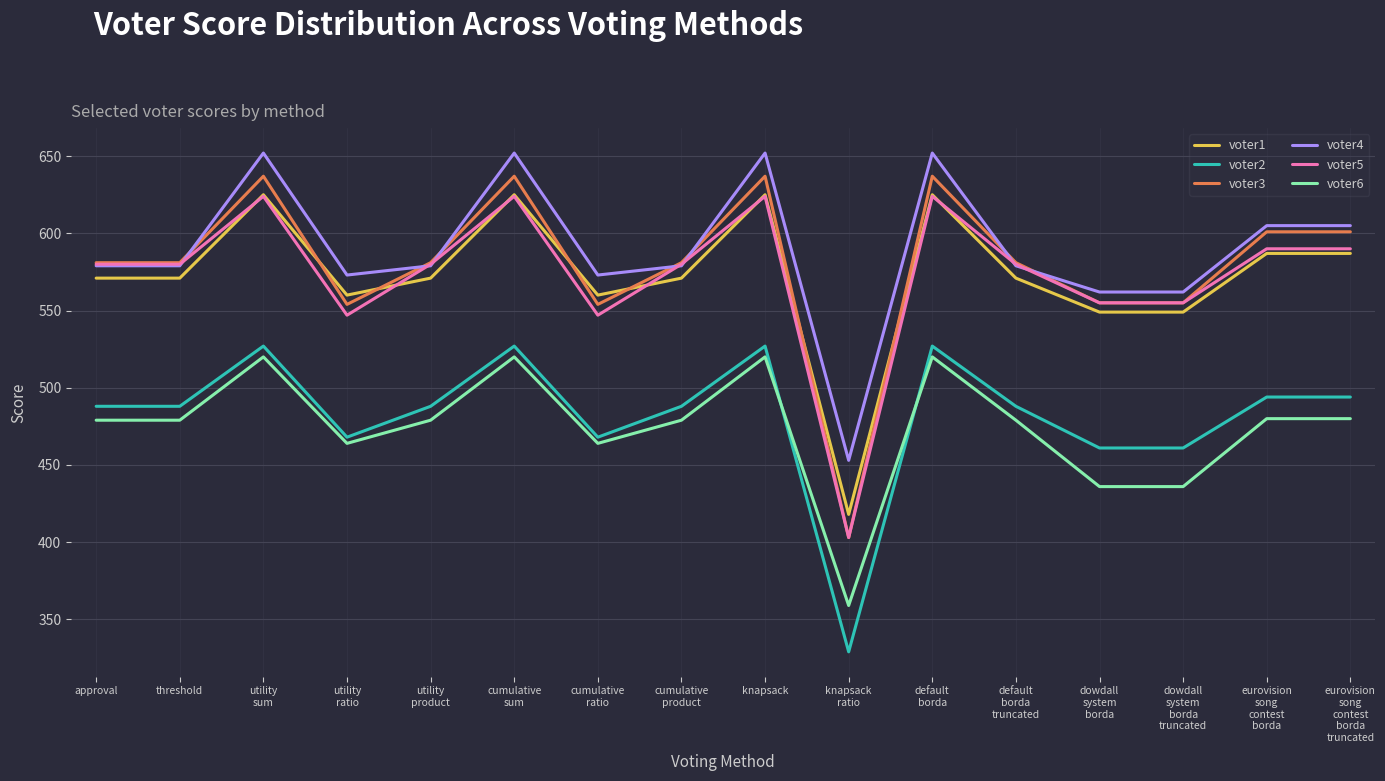

How many series are shown in this chart?

6